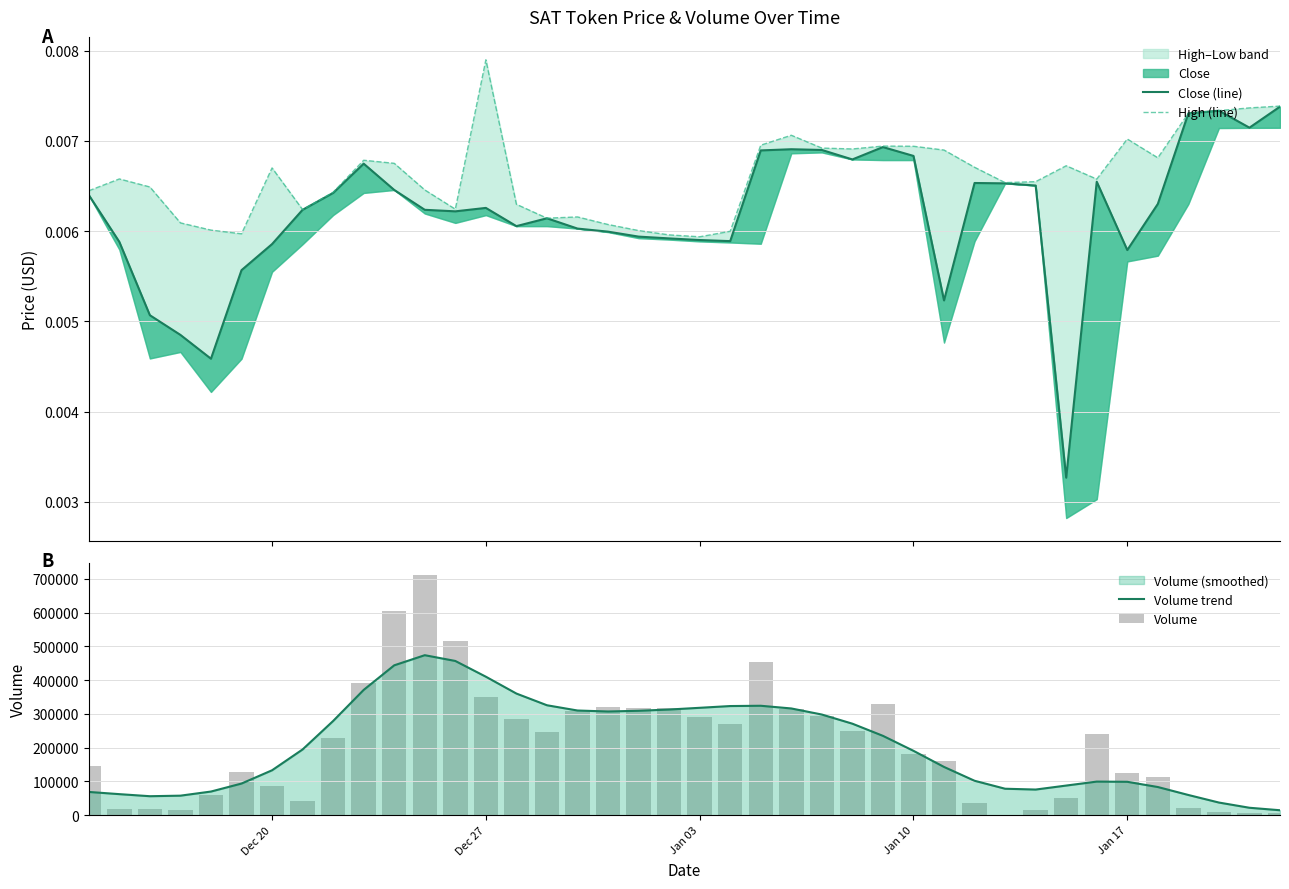

Reading left to right, what are all the values shown in this chart?

Close (line): 0.0	0.0	0.0	0.0	0.0	0.0	0.0	0.0	0.0	0.0	0.0	0.0	0.0	0.0	0.0	0.0	0.0	0.0	0.0	0.0	0.0	0.0	0.0	0.0	0.0	0.0	0.0	0.0	0.0	0.0	0.0	0.0	0.0	0.0	0.0	0.0	0.0	0.0	0.0	0.0
High (line): 0.0	0.0	0.0	0.0	0.0	0.0	0.0	0.0	0.0	0.0	0.0	0.0	0.0	0.0	0.0	0.0	0.0	0.0	0.0	0.0	0.0	0.0	0.0	0.0	0.0	0.0	0.0	0.0	0.0	0.0	0.0	0.0	0.0	0.0	0.0	0.0	0.0	0.0	0.0	0.0
Volume trend: 69027.2	62508.8	56392.0	57993.1	70195.4	93858.8	133154.1	194829.7	279115.9	371125.3	443895.1	473860.8	456784.8	410178.4	360301.5	325681.7	310110.6	307193.1	309300.8	313000.1	318114.9	323312.2	324164.6	316183.2	298187.5	271103.4	235104.0	190771.7	143059.7	102118.4	78528.9	76110.8	87925.0	99666.8	99060.3	83578.0	60009.4	37637.6	22198.6	14845.8
Volume: 147063.0	17521.0	17644.0	16889.0	58960.0	127422.0	85880.0	43339.0	227741.0	390987.0	603815.0	710576.0	514982.0	349135.0	284647.0	245645.0	309566.0	319111.0	316415.0	318041.0	289679.0	271182.0	454632.0	315183.0	293050.0	249040.0	330150.0	182004.0	159825.0	36143.0	181.0	16055.0	50941.0	241849.0	126159.0	112147.0	22167.0	9993.0	6707.0	7722.0